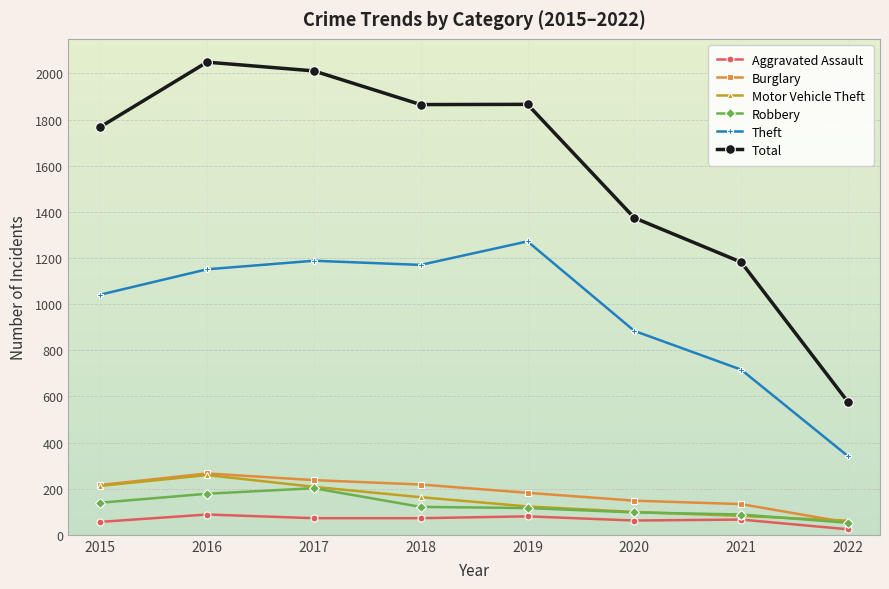

True or false: Theft and Aggravated Assault intersect in this chart.

False